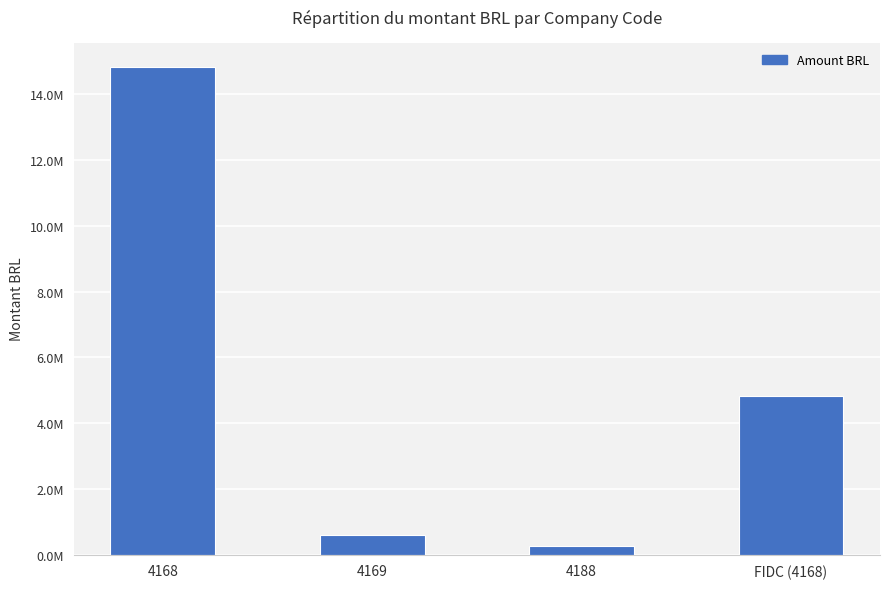

Reading right to left, list all the values displayed in this chart.

FIDC (4168)=4828754.2	4188=270716.4	4169=613524.6	4168=14825610.9